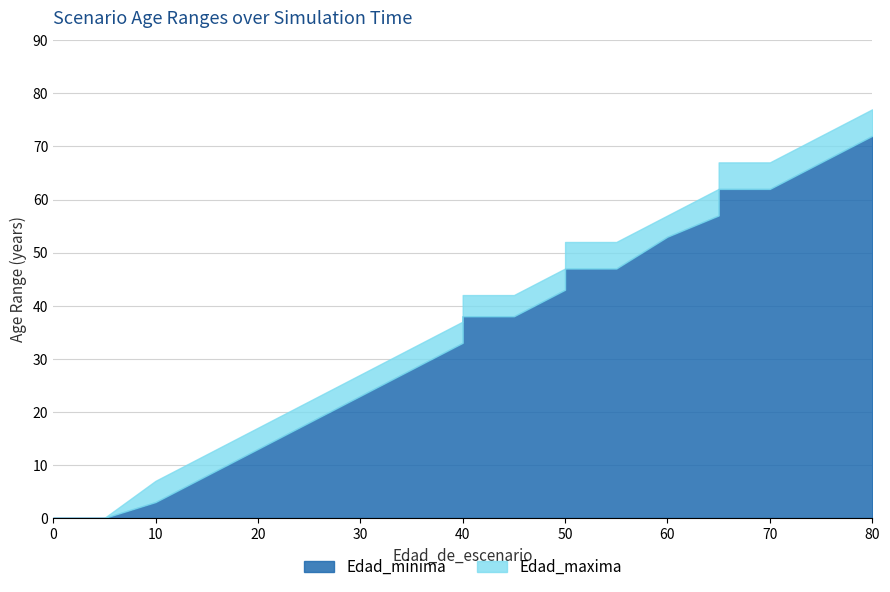

Reading right to left, extract all data points from this chart.

Edad_minima: 72	67	62	62	57	53	47	47	43	38	38	33	28	23	18	13	8	3	0	0
Edad_maxima: 77	72	67	67	62	57	52	52	47	42	42	37	32	27	22	17	12	7	0	0